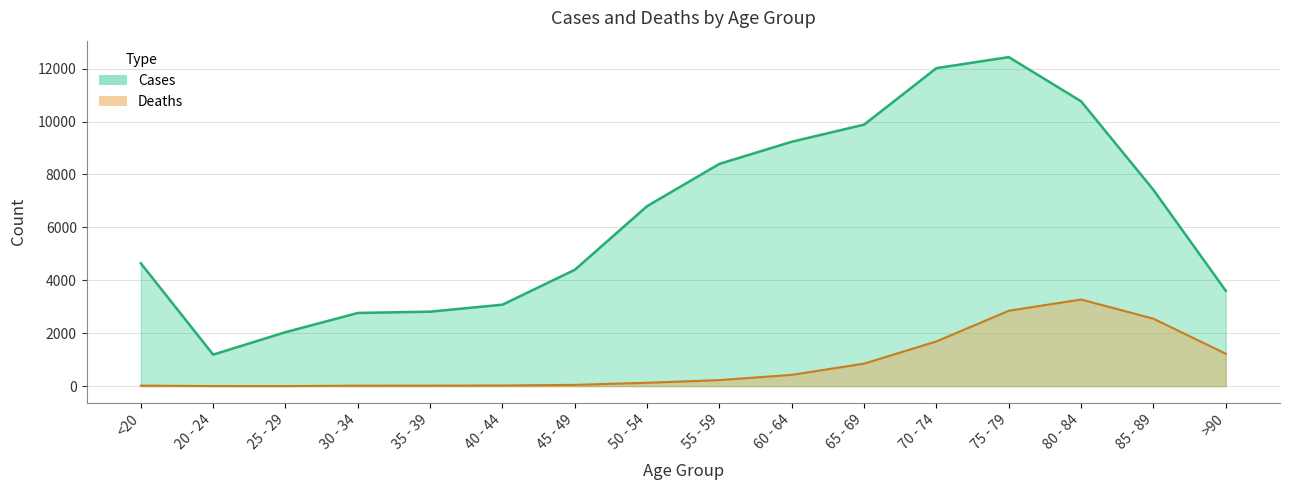

List the series in order of their overall mean, highest first.

Cases, Deaths